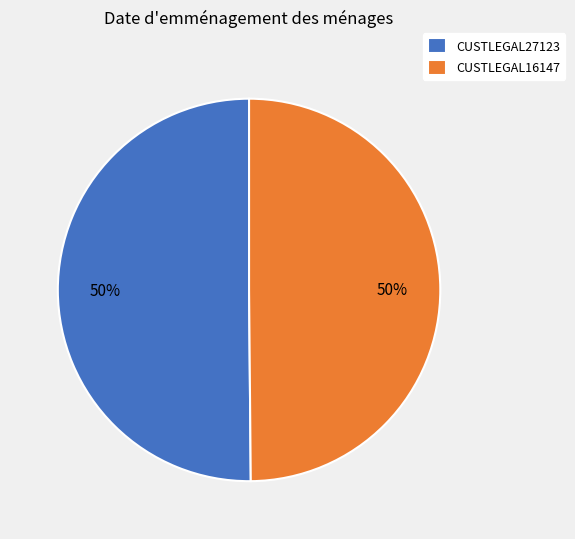

To the nearest percent, what is the average slice percentage?

50%